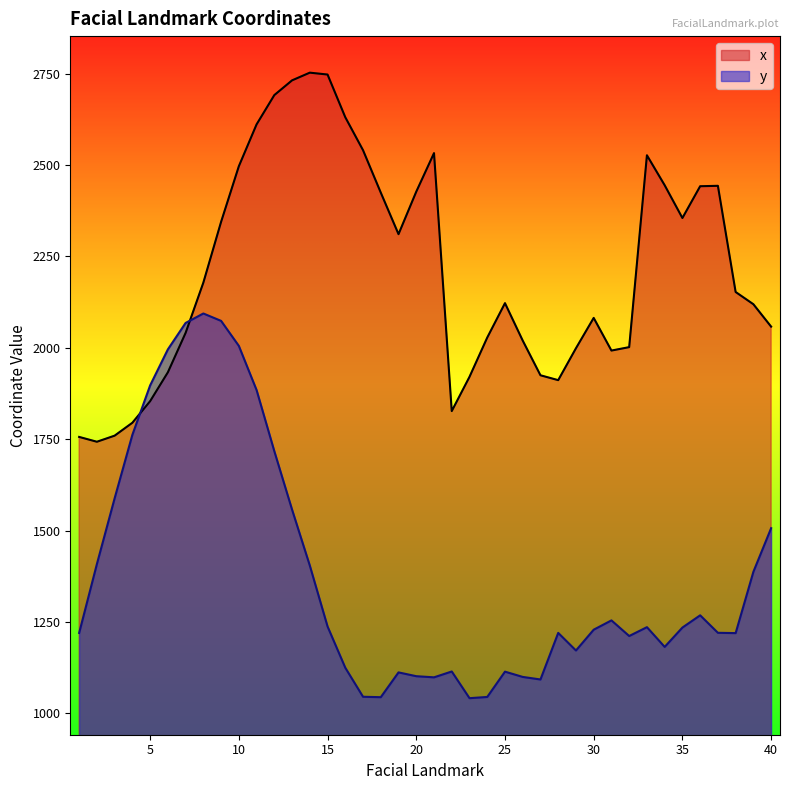

Reading left to right, extract all data points from this chart.

x: 1756.3	1743.1	1759.8	1795.1	1854.1	1933.1	2041.0	2178.5	2344.8	2496.9	2611.4	2691.6	2731.9	2753.0	2747.8	2630.9	2540.8	2424.8	2311.1	2427.3	2532.8	1827.0	1920.7	2028.1	2122.3	2019.9	1925.0	1911.6	1998.9	2082.0	1992.6	2002.0	2526.9	2445.0	2355.3	2442.2	2443.4	2152.8	2119.4	2058.1
y: 1220.0	1408.5	1588.5	1762.2	1897.2	1995.8	2068.1	2094.1	2073.8	2005.4	1884.5	1717.3	1557.4	1404.3	1237.7	1124.7	1045.4	1044.2	1112.1	1101.7	1098.5	1114.5	1041.5	1044.9	1114.1	1099.7	1092.7	1220.1	1172.0	1228.9	1254.4	1211.6	1235.8	1181.8	1234.8	1268.2	1220.4	1219.5	1387.3	1506.7